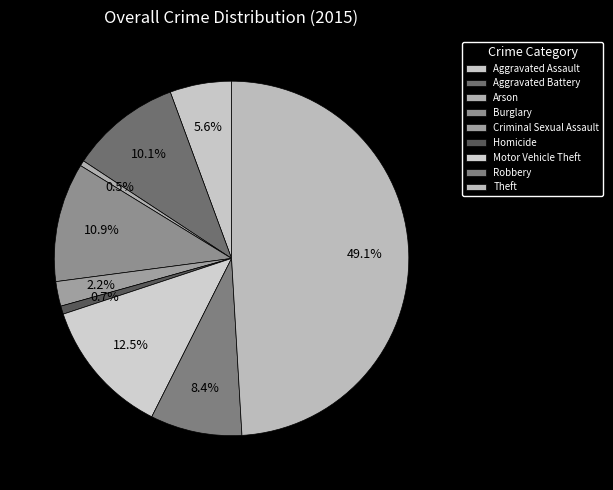

Which category has the smallest portion of the pie?

Arson